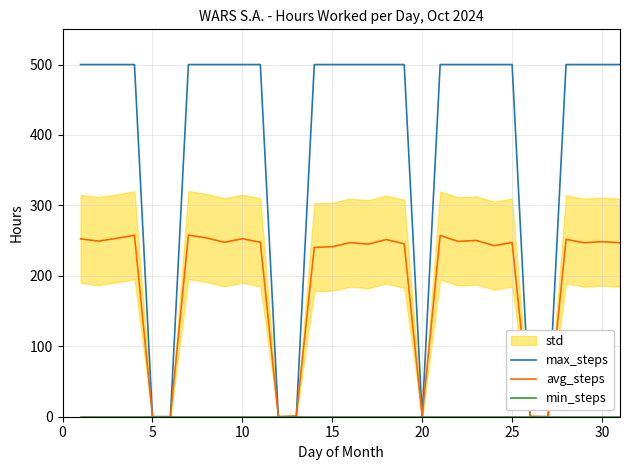

How many interior local valleys does the max_steps series have?

1